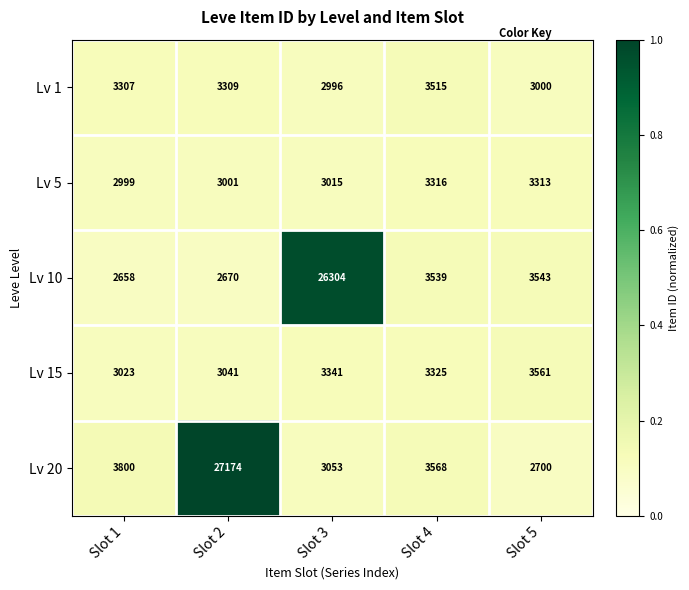

What is the difference between the Lv 15 values at Slot 2 and Slot 1?

18